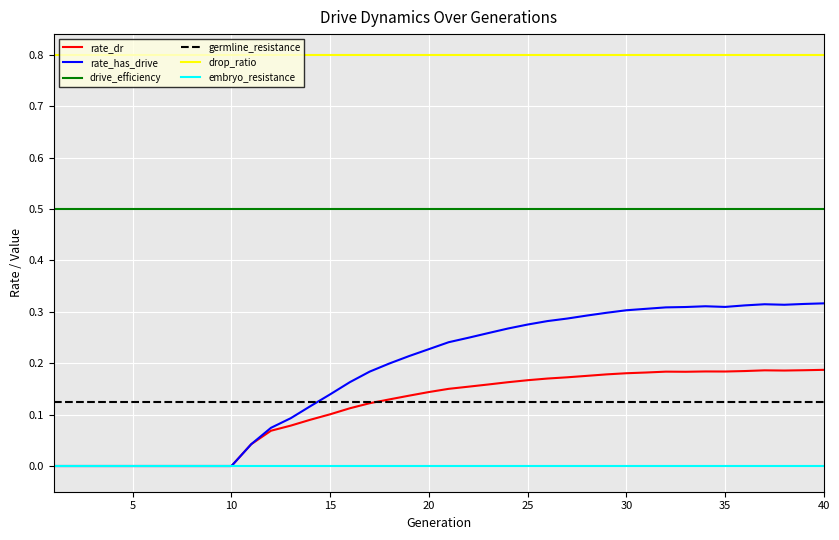

At how many categories does at least one series exceed 0?

40